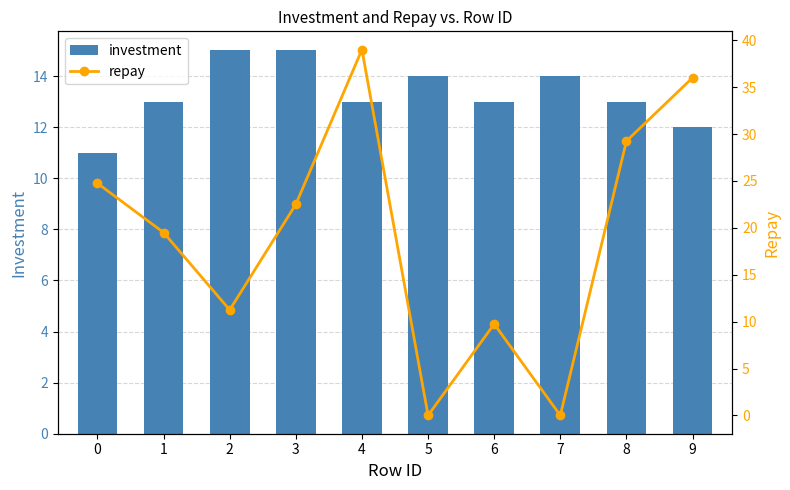

List the labels in order of investment value, largest first.

2, 3, 5, 7, 1, 4, 6, 8, 9, 0